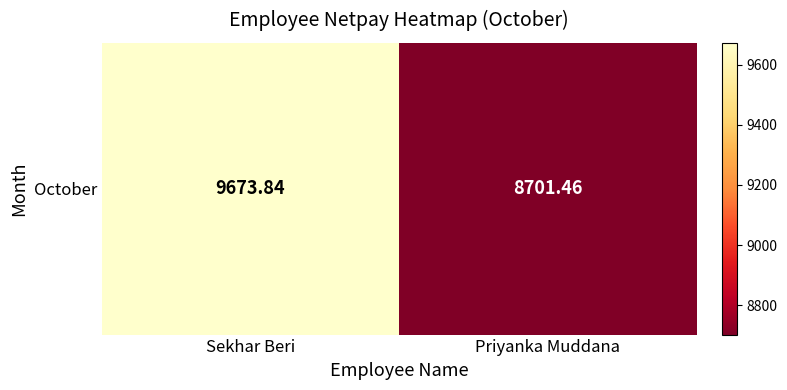

Rank the categories by value from highest to lowest.

Sekhar Beri, Priyanka Muddana